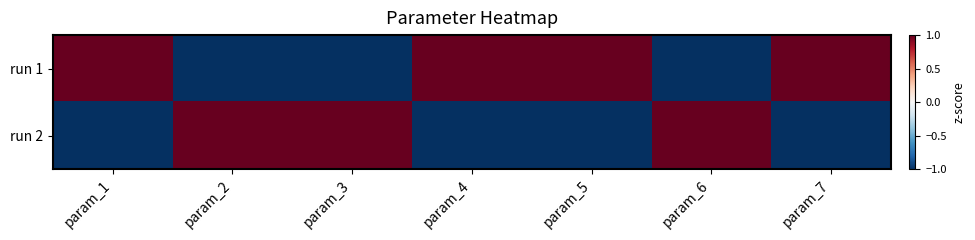

Between param_1 and param_7, which is larger?

param_7